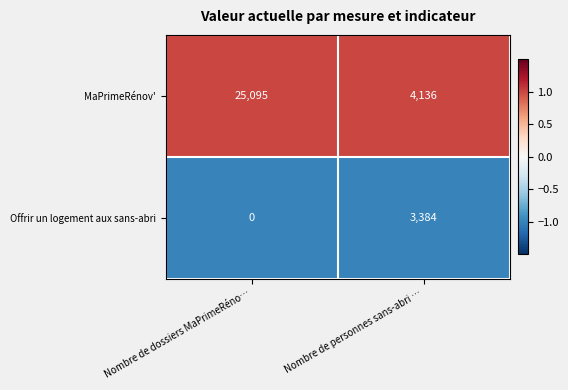

Reading left to right, transcribe all the data shown in this chart.

MaPrimeRénov': Nombre de dossiers MaPrimeRéno…=25095	Nombre de personnes sans-abri …=4136
Offrir un logement aux sans-abri: Nombre de dossiers MaPrimeRéno…=0	Nombre de personnes sans-abri …=3384